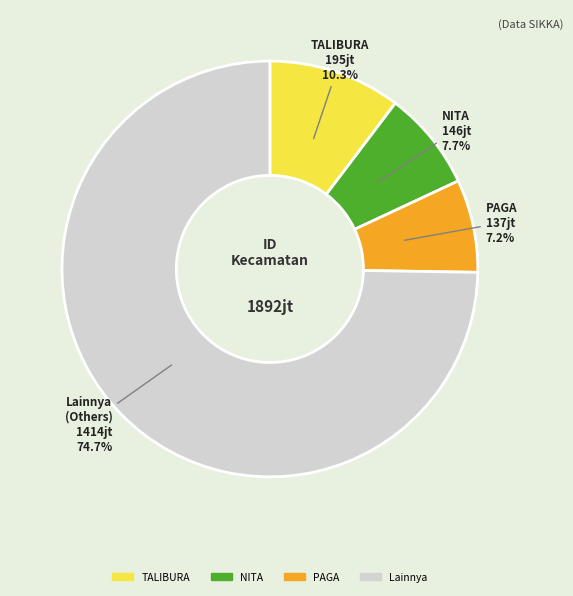

Count the number of slices in the pie.

4